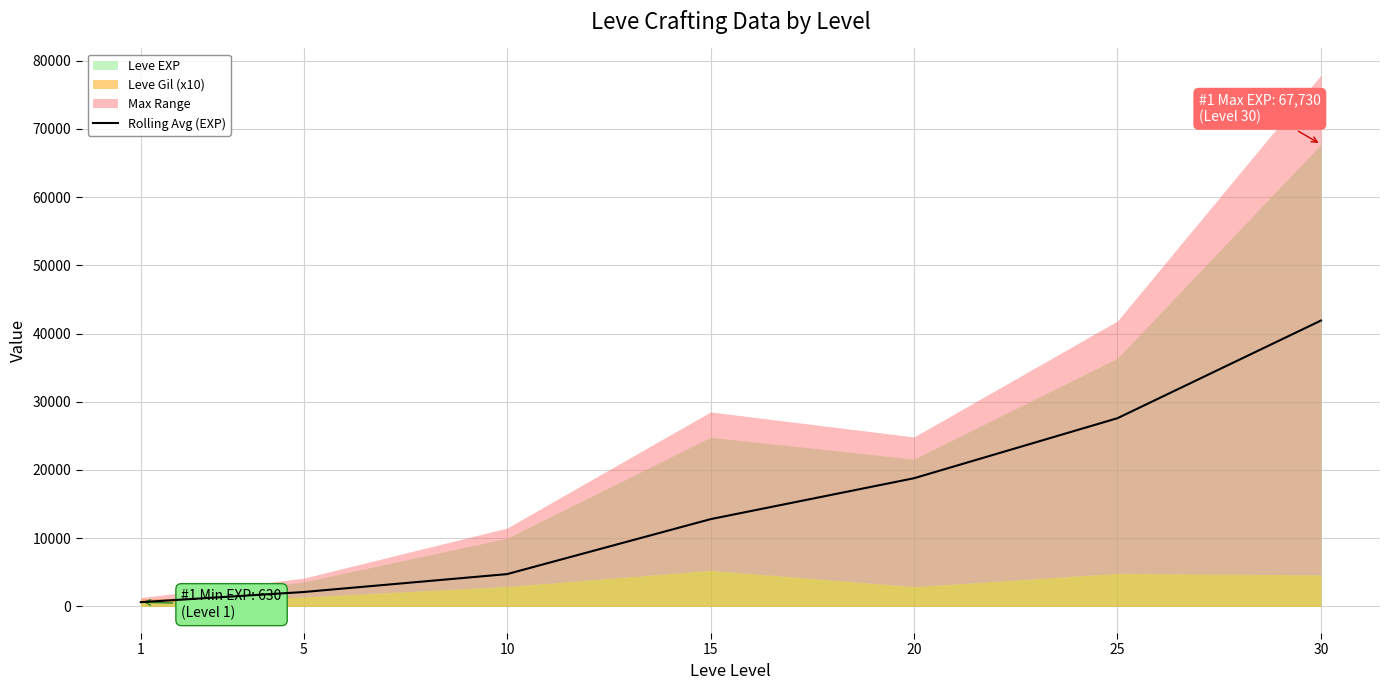

What is the value of the 5th point from the left?

18793.3